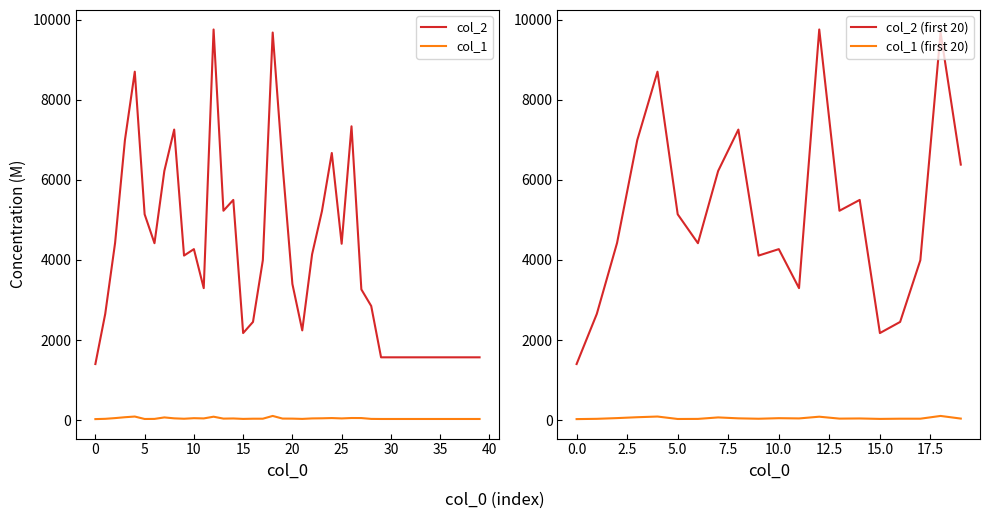

What are all the series names shown in the legend?

col_1, col_2